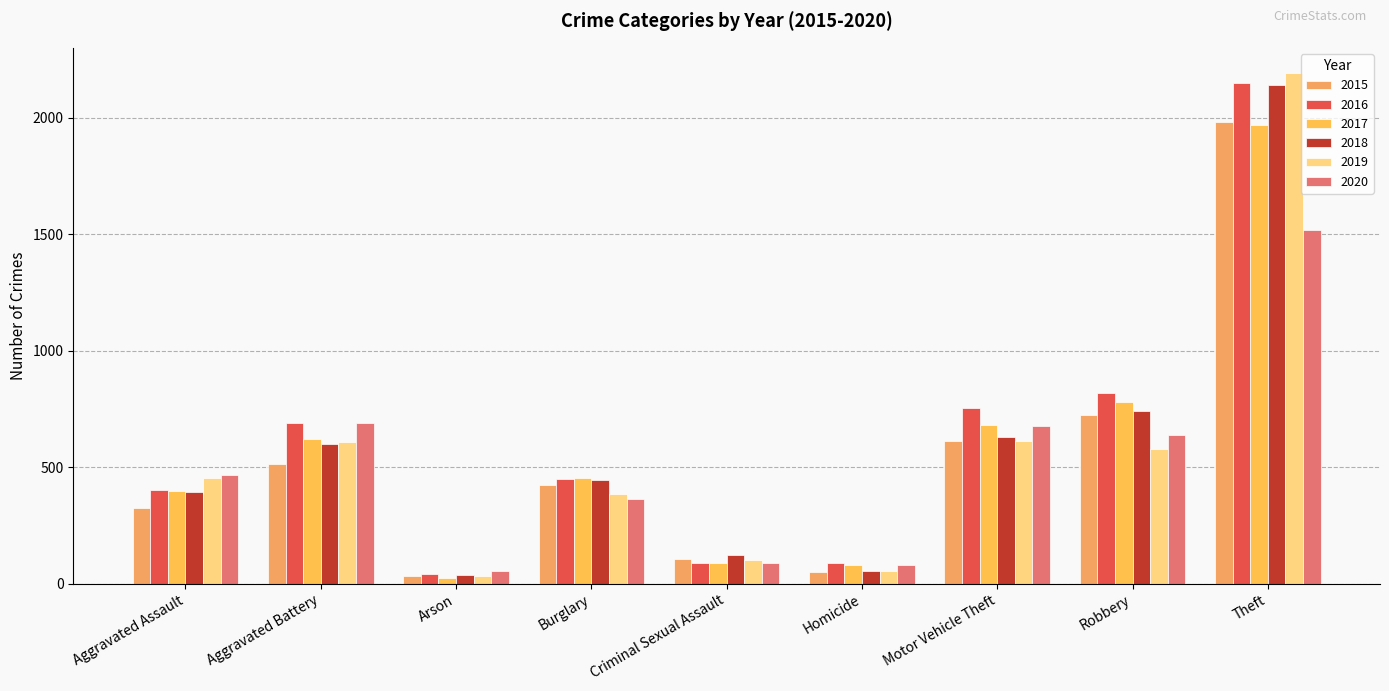

True or false: 2019 has a value of 530 at Burglary.

False